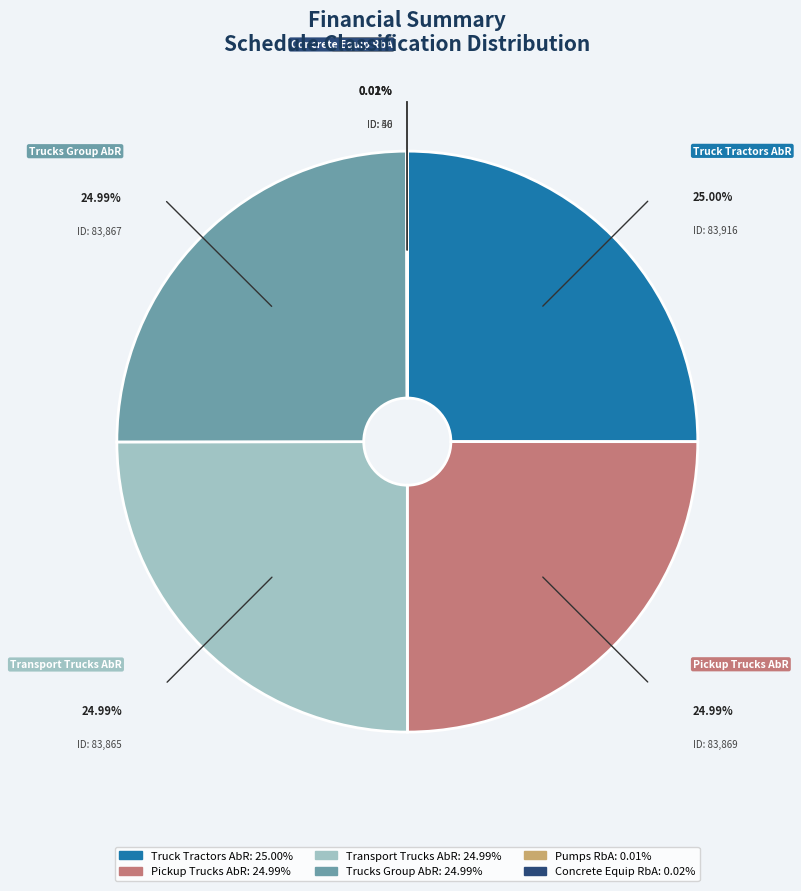

To the nearest percent, what percentage of the pie is Transport Trucks AbR?

25%